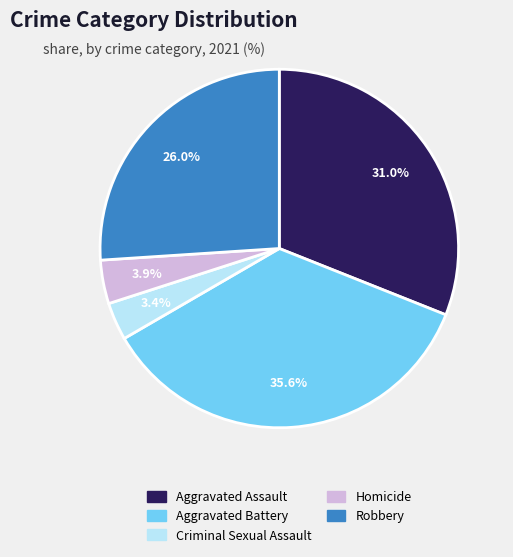

Is it true that Aggravated Battery is 42% of the pie?

False